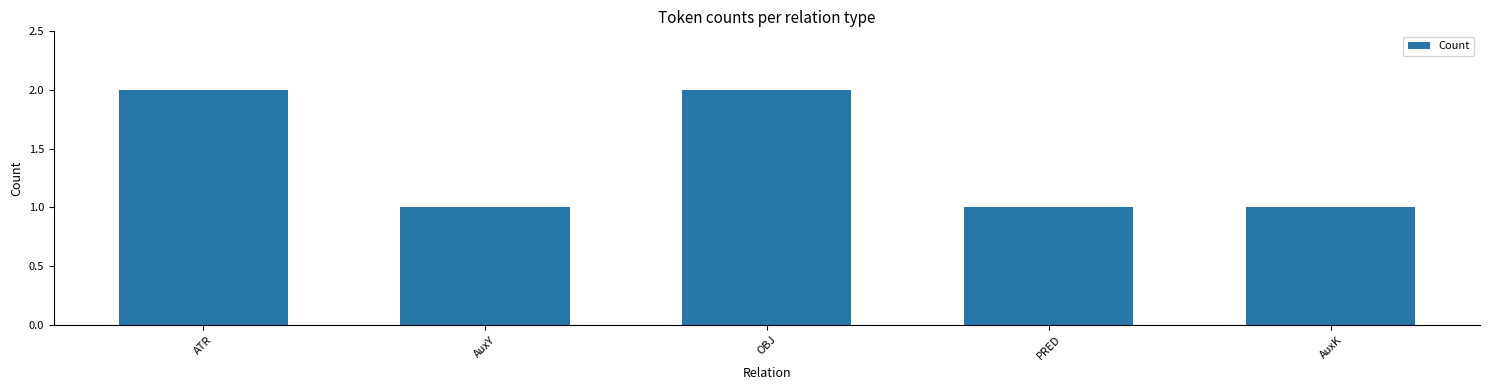

Is it true that the value at ATR is 2?

True